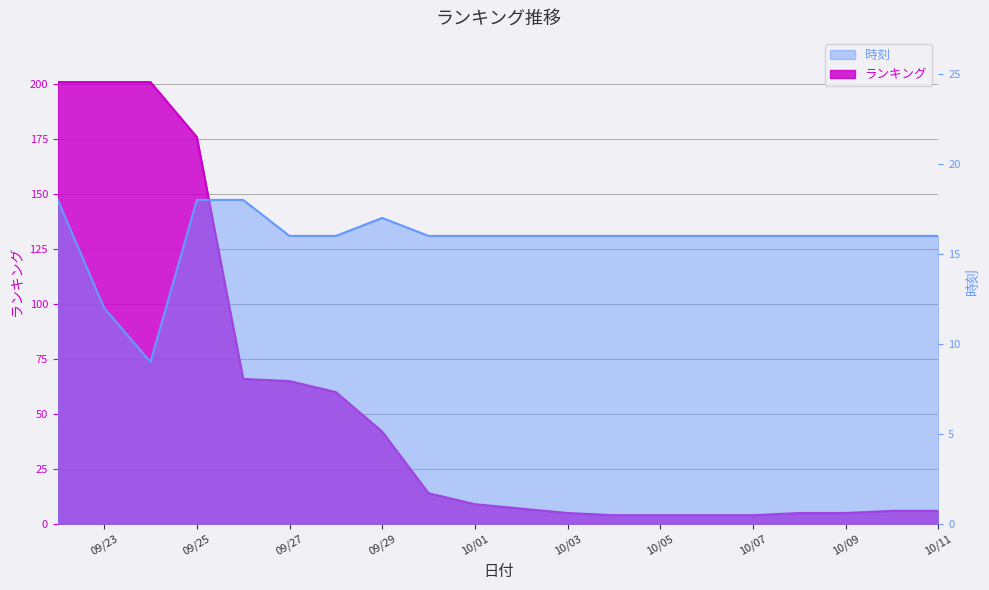

What is the sum of the ランキング values at 2025/10/04 and 2025/10/03?

9